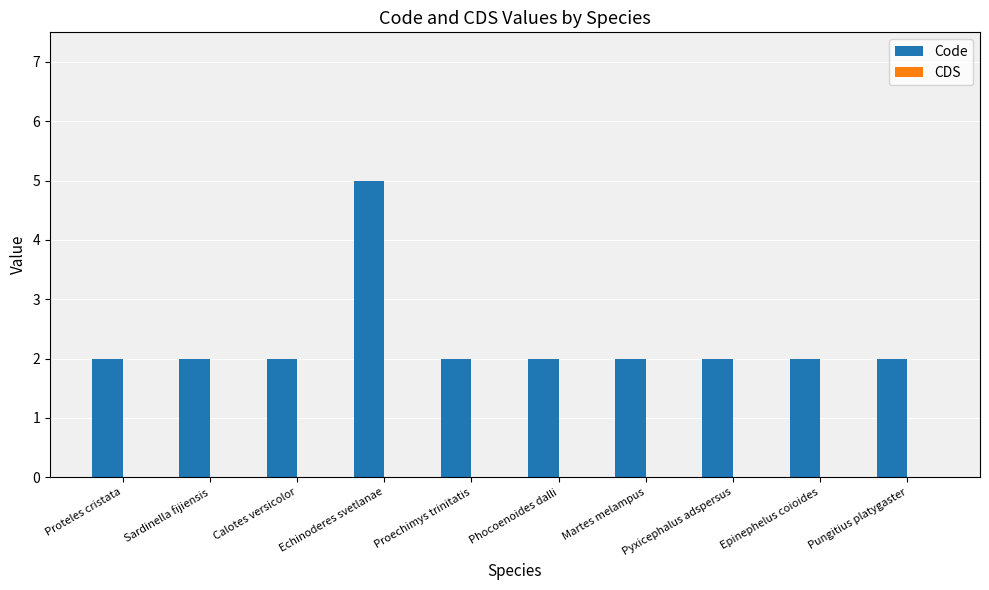

What is the difference between the maximum and minimum values?

3